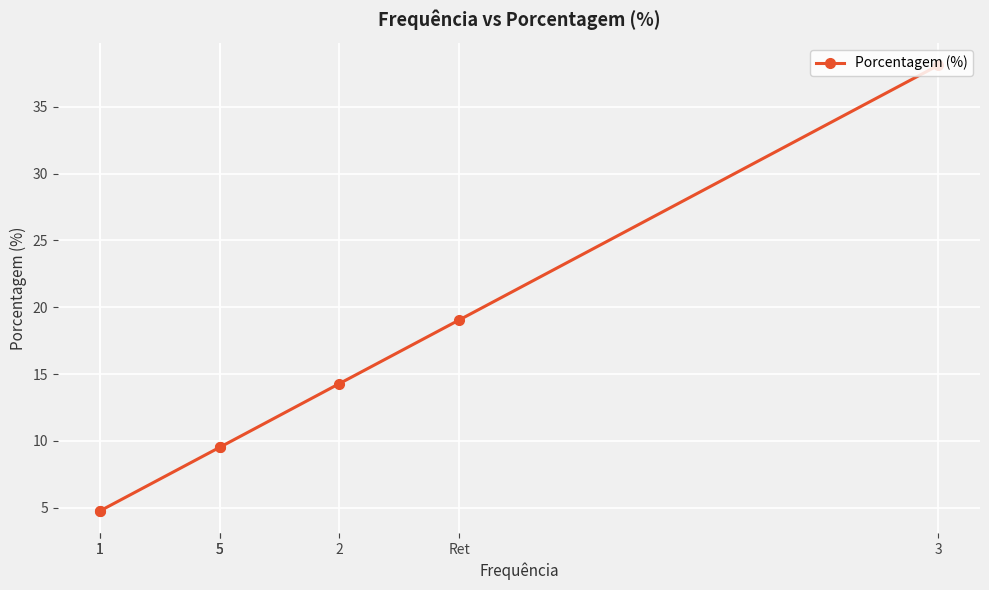

How many series are shown in this chart?

1